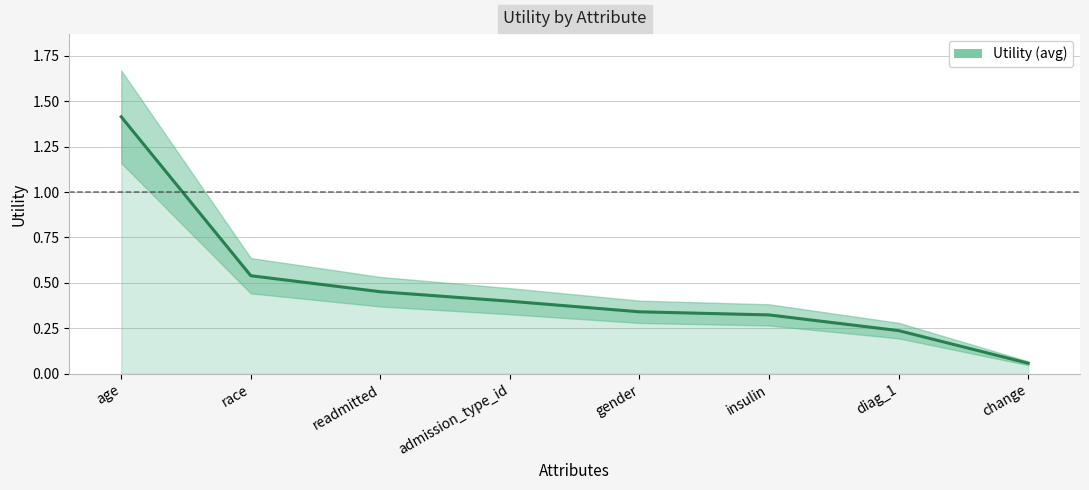

What is the difference between the values at gender and admission_type_id?

0.1